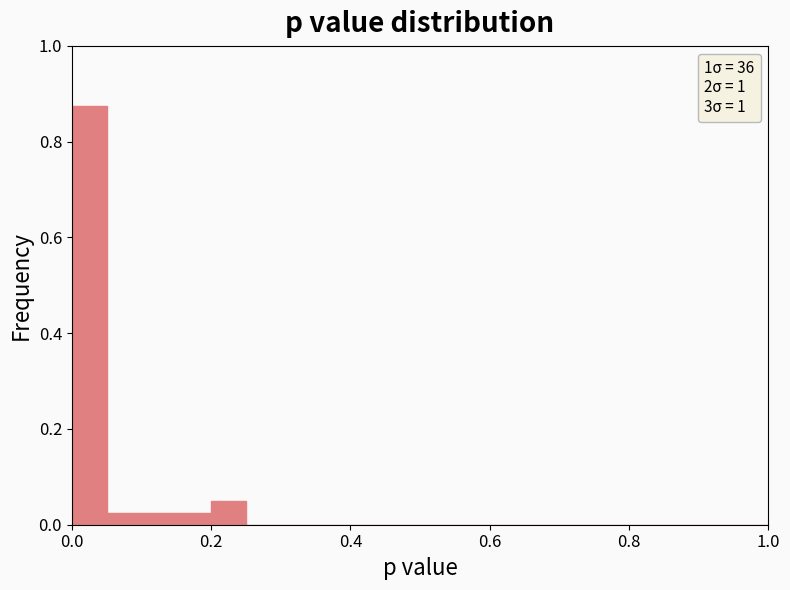

Around what value on the x-axis is the tallest bar? Give the approximate position of its centre, as read against the axis.

0.02